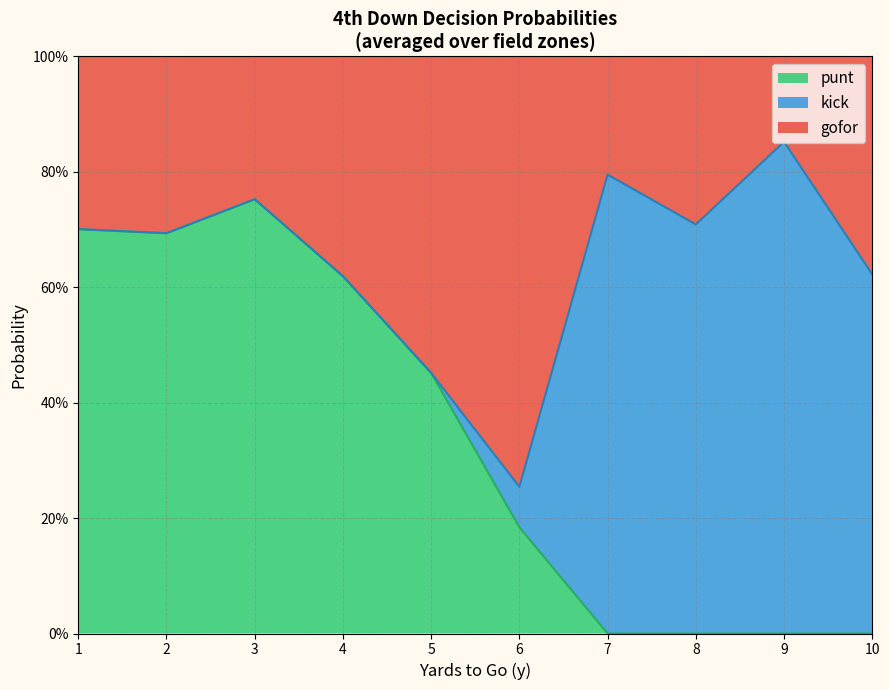

What are all the series names shown in the legend?

punt, kick, gofor